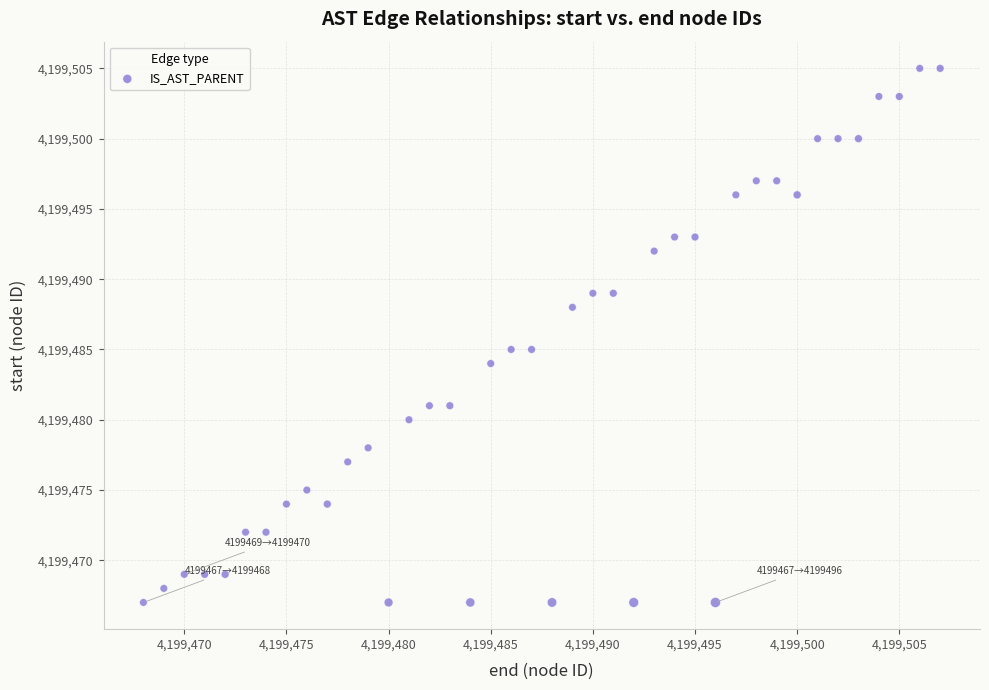

What is the range of Y values (max minus min)?

38